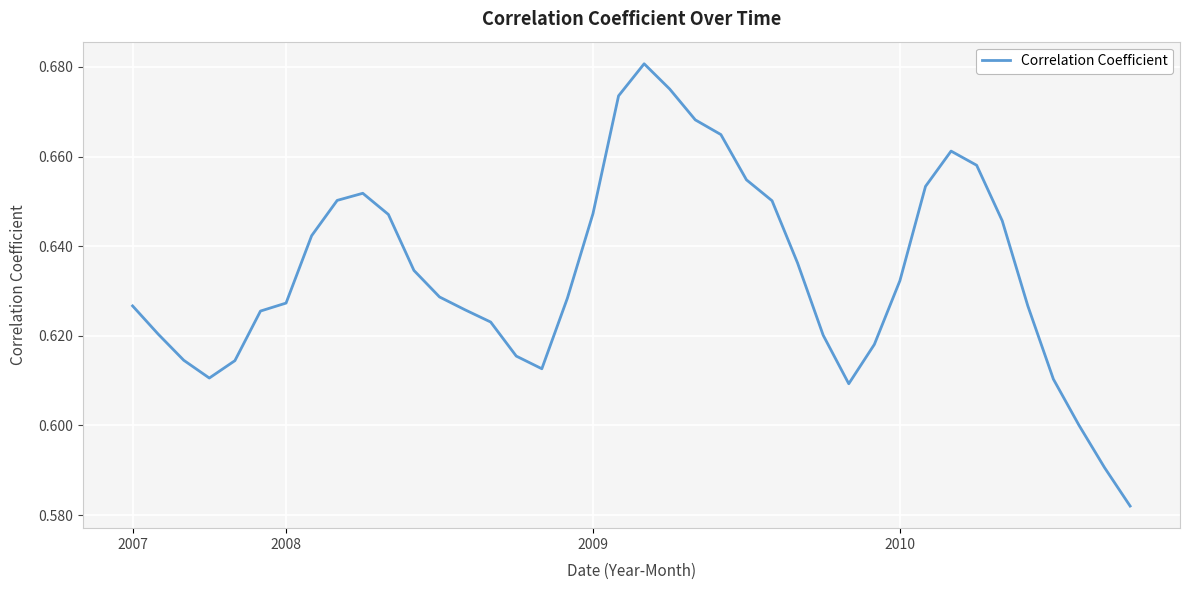

The value at 2007 is 0.3. True or false?

False